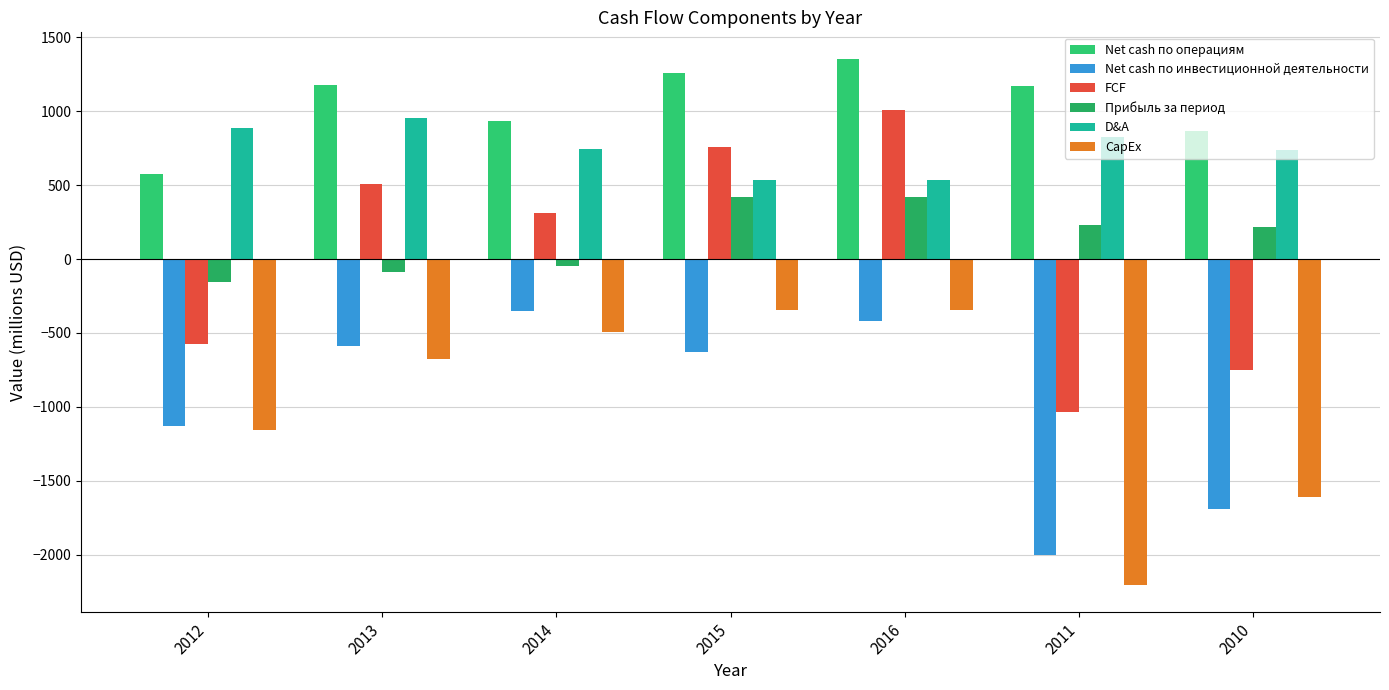

What is the label of the 7th bar from the right?

2012